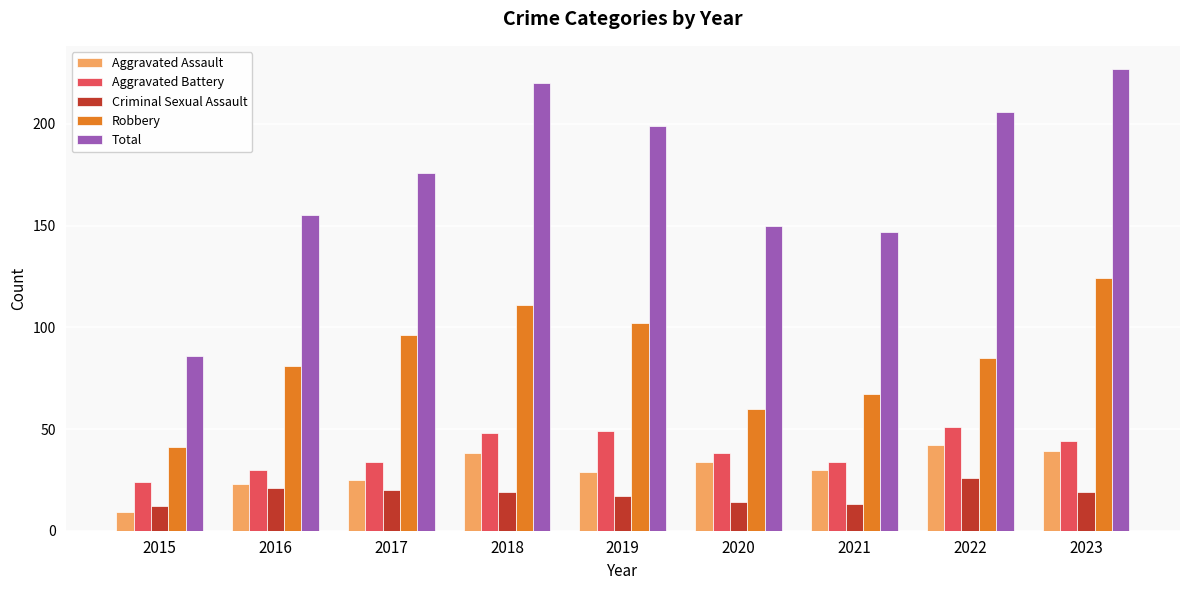

What is the total value across all series at 2016?

310